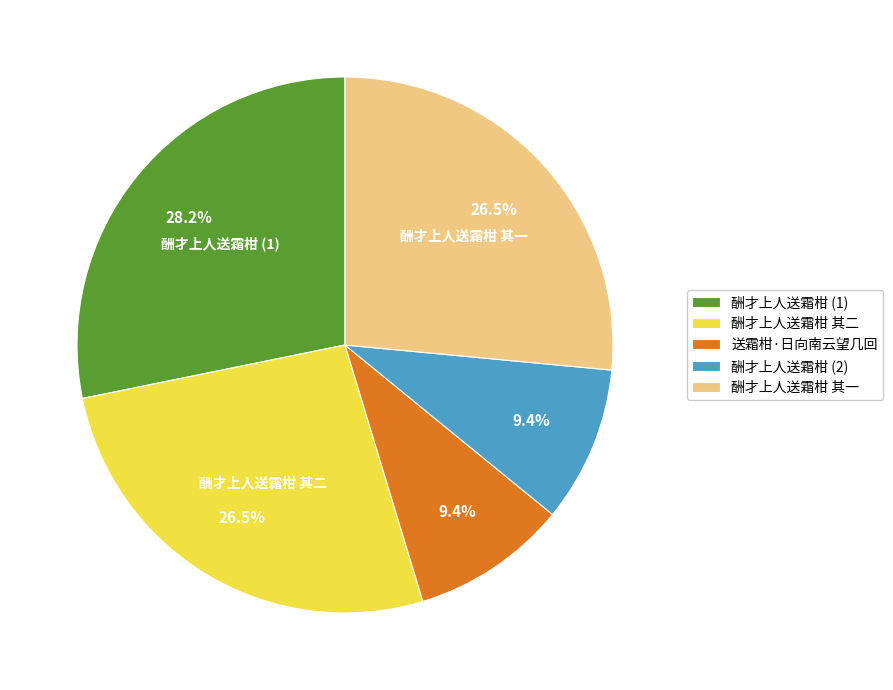

Does any single category account for the majority?

No